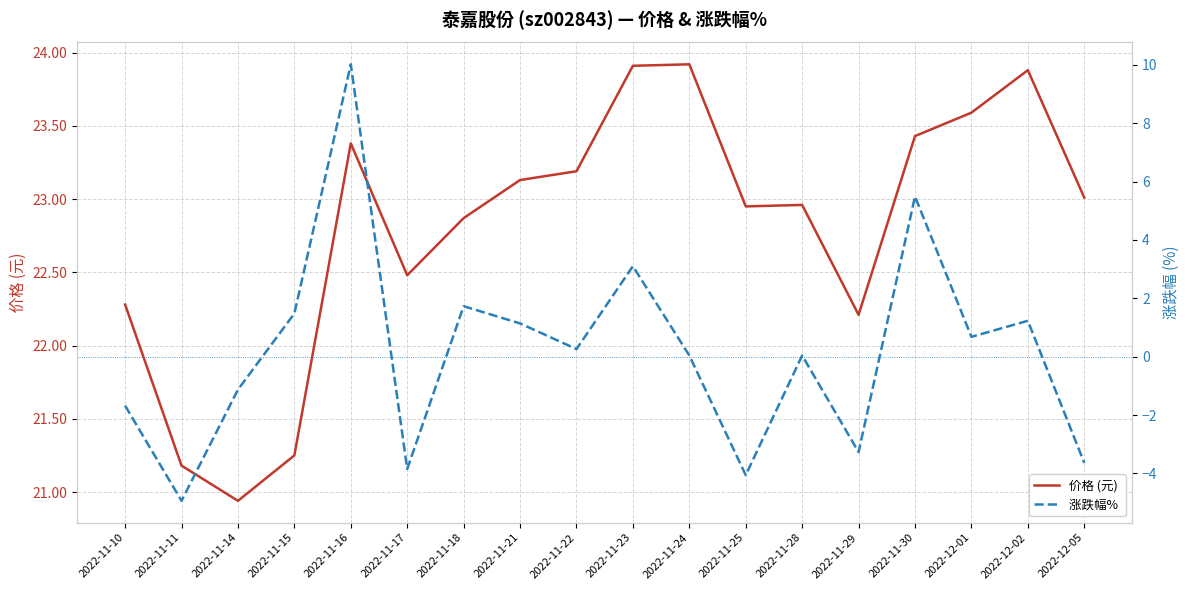

Is it true that 涨跌幅%  equals 10.0 at 2022-11-16?

True